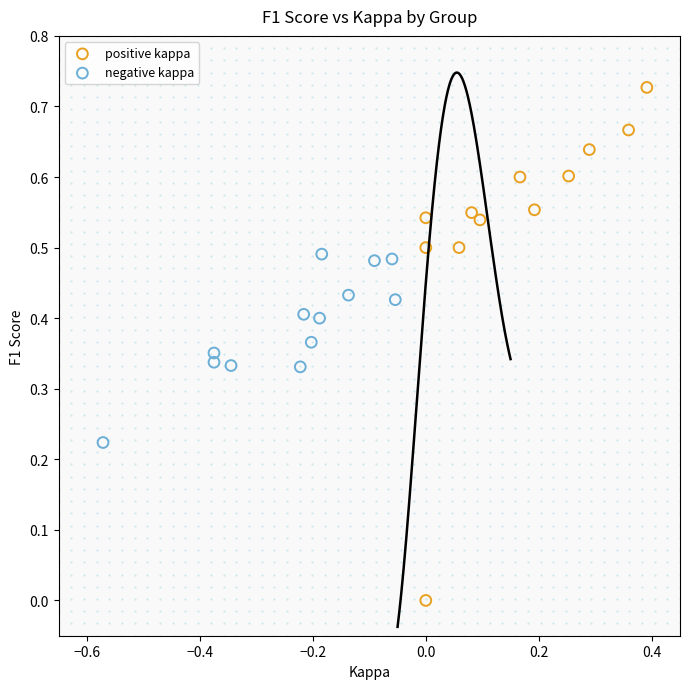

Which series contains the highest Y value?

positive kappa